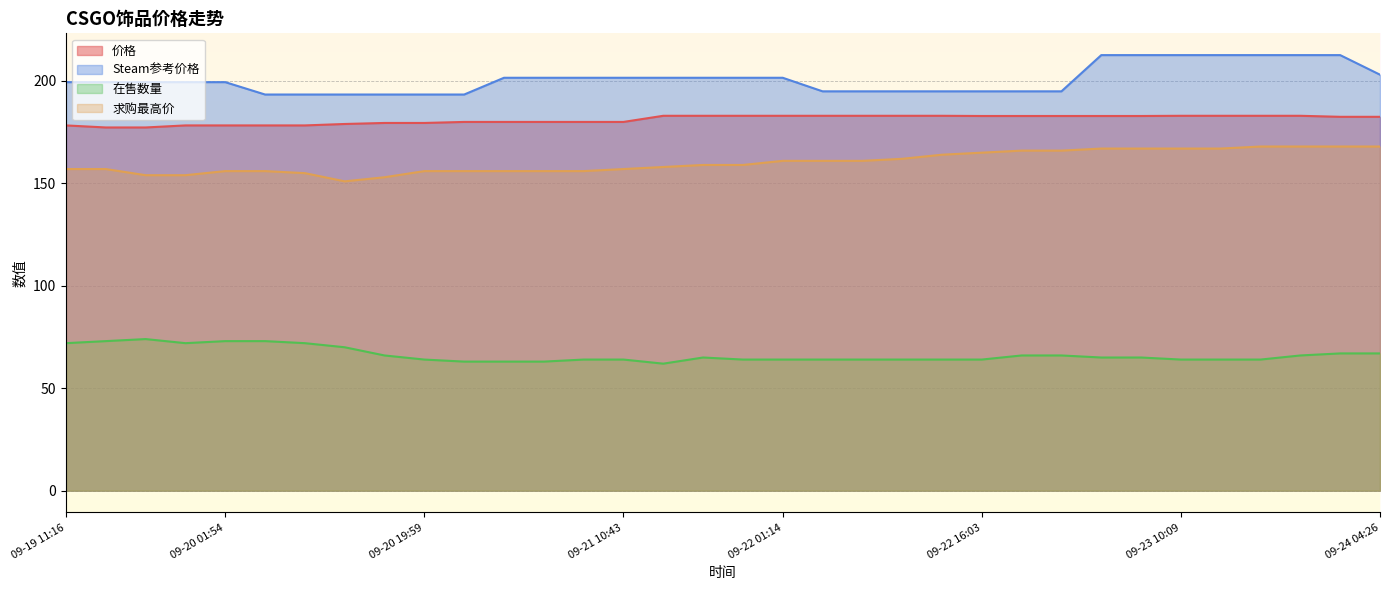

What is the label of the 20th point from the right?

09-21 10:43